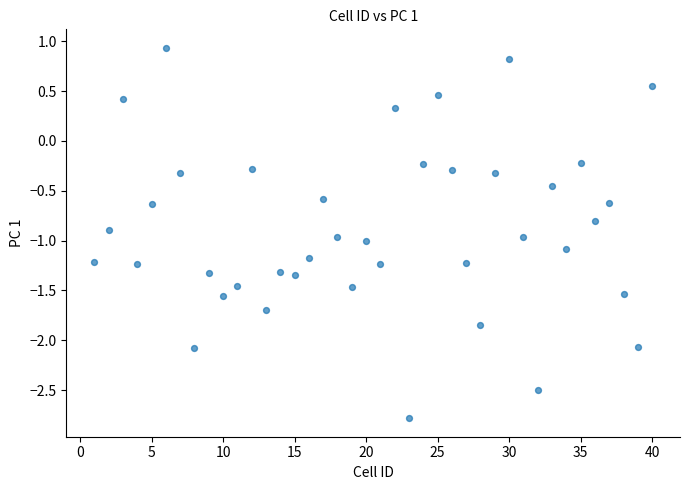

What is the range of X values (max minus min)?

39.0